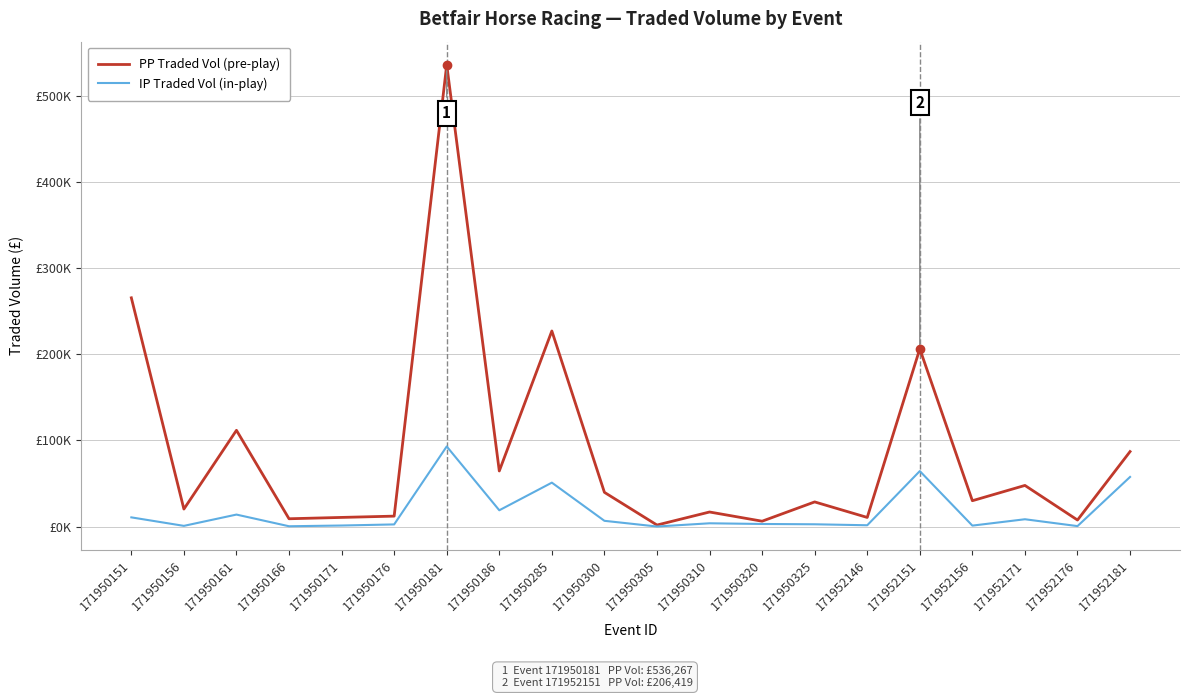

Where does the PP Traded Vol (pre-play) series first go above 30068?

171950151